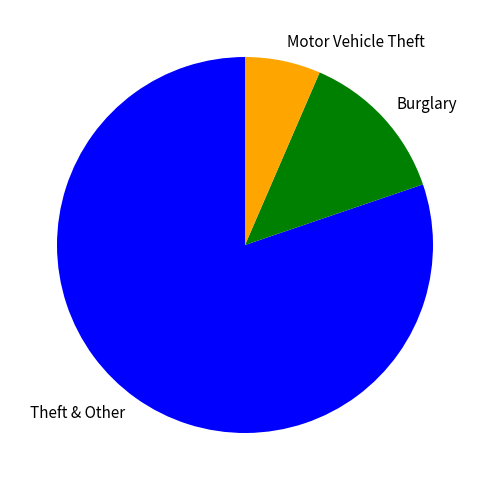

Which has a higher value, Burglary or Theft & Other?

Theft & Other